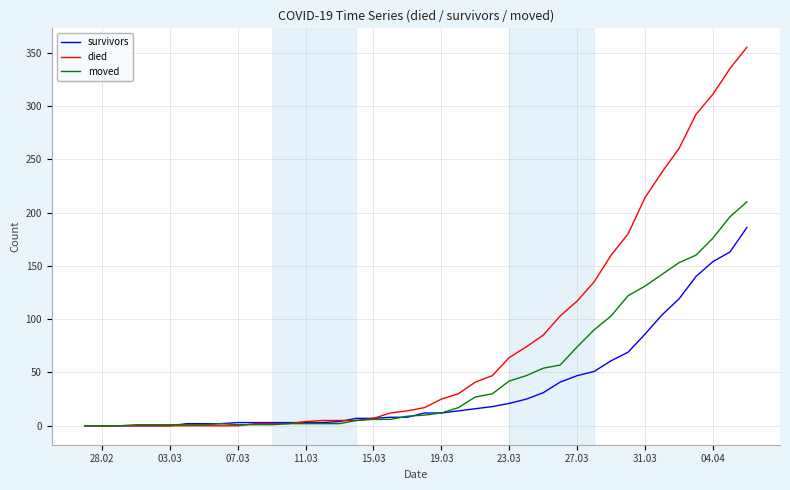

Which series has the largest range (max minus min)?

died